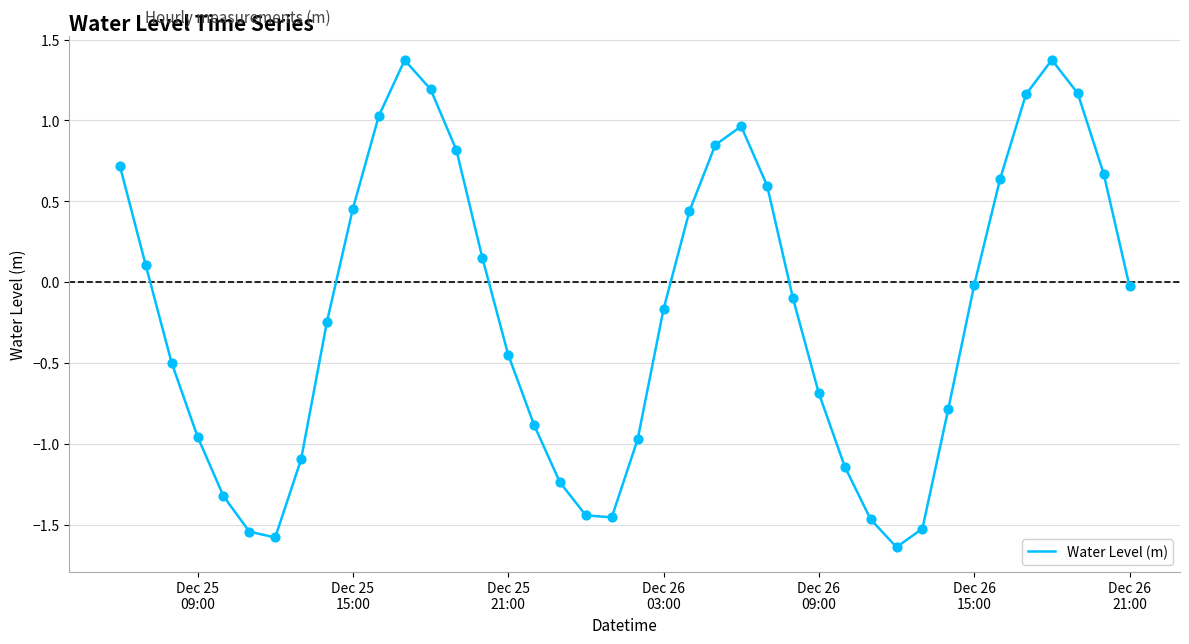

What is the greatest value displayed?

1.4